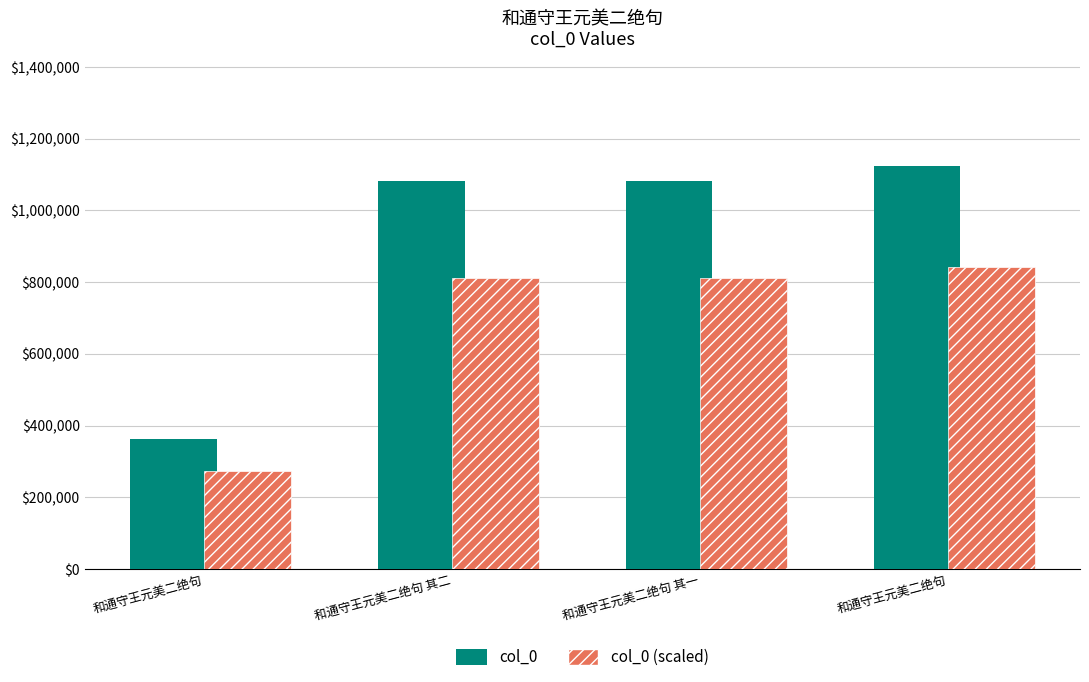

Which series has the largest total across all categories?

col_0